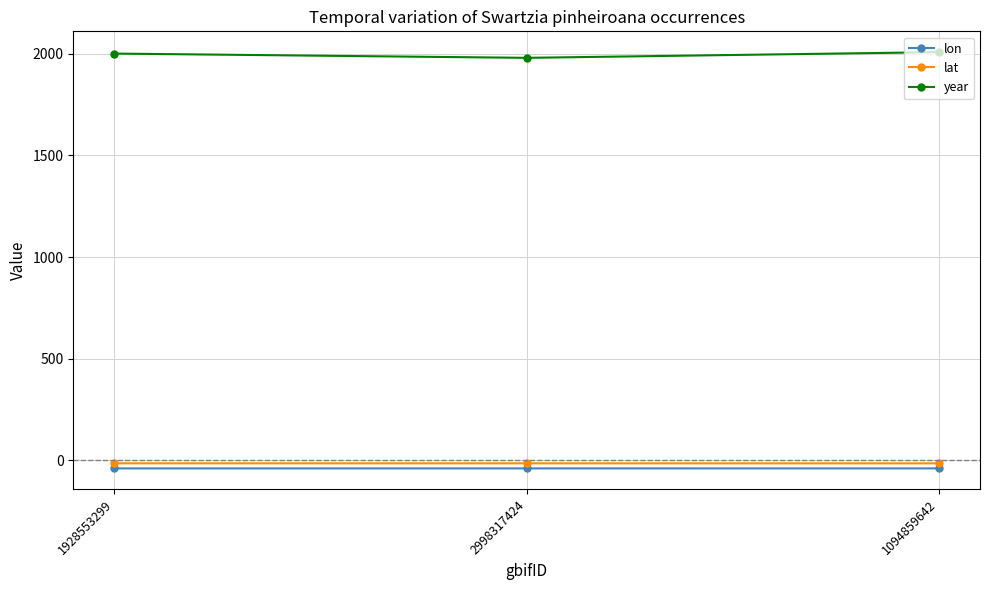

What is the spread (max minus min) of values at 1928553299?

2039.0